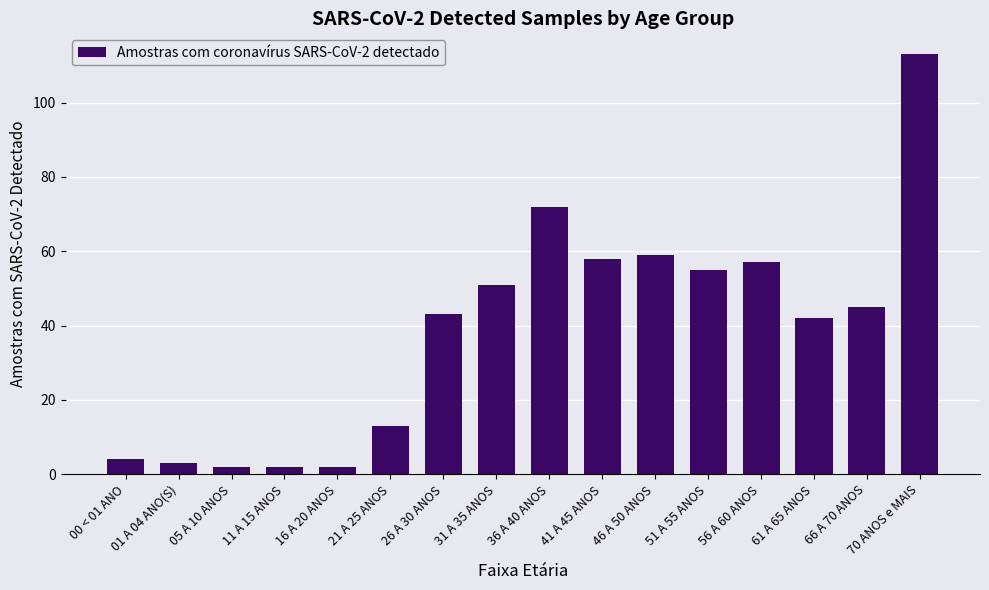

How many bars are there in total?

16